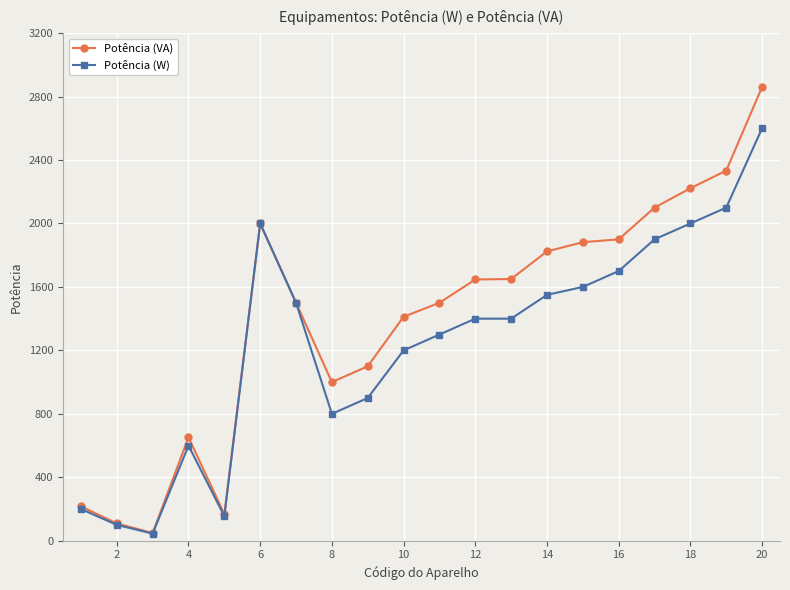

Which series has the largest range (max minus min)?

Potência (VA)